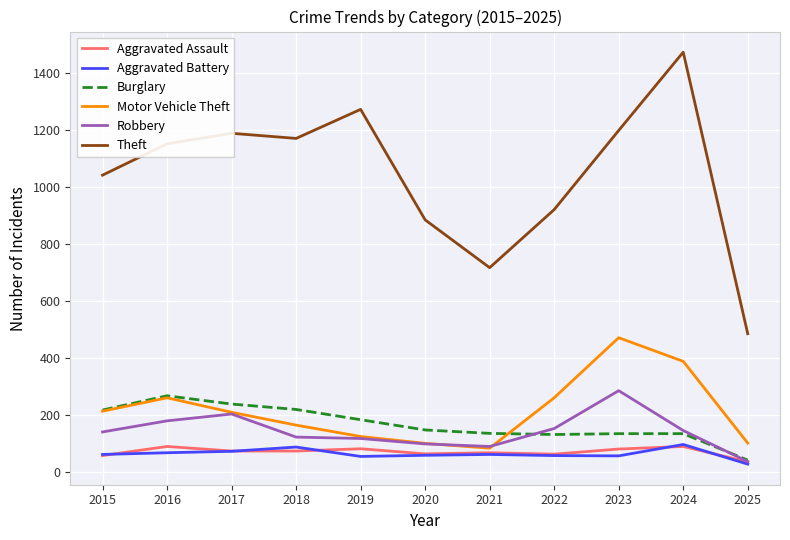

The value of Robbery at 2019 is 116. True or false?

True